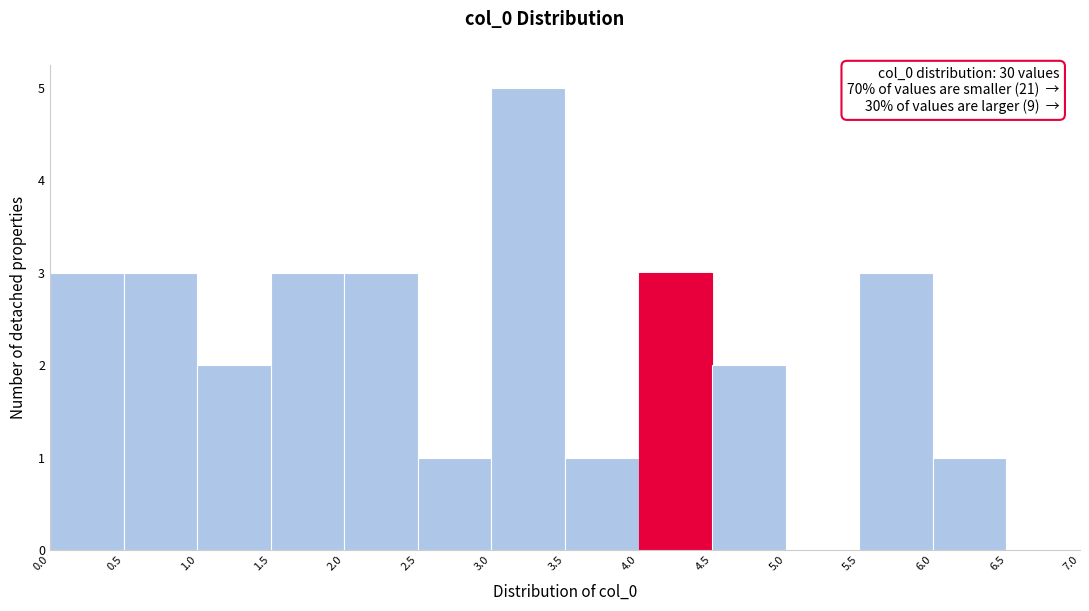

Which range on the x-axis has the tallest bar?

3.0 to 3.5